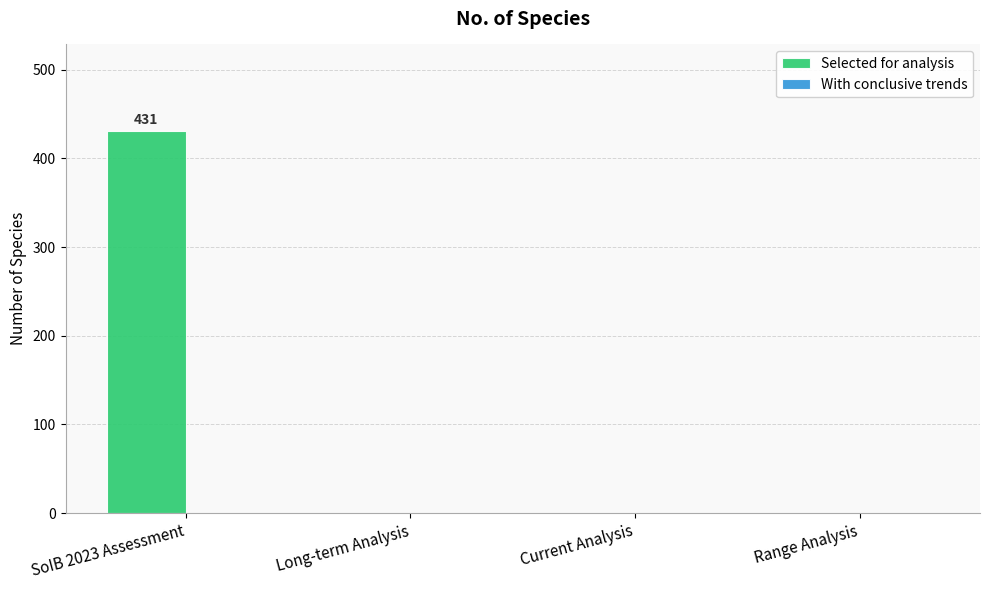

The chart shows a value of 0 at Long-term Analysis. True or false?

True